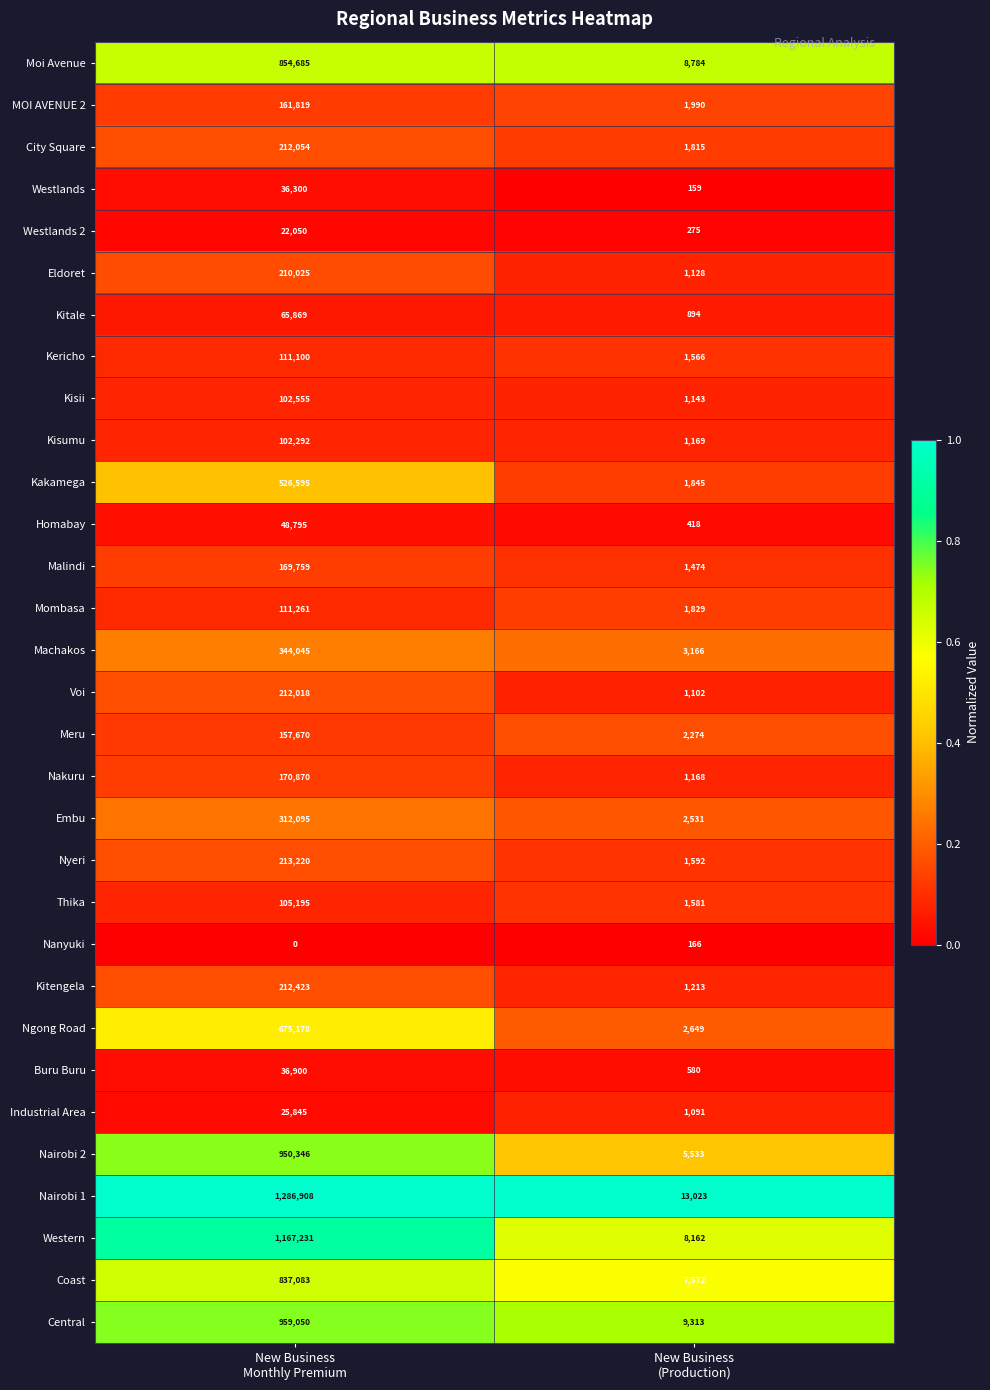

What is the minimum value for Moi Avenue?

8784